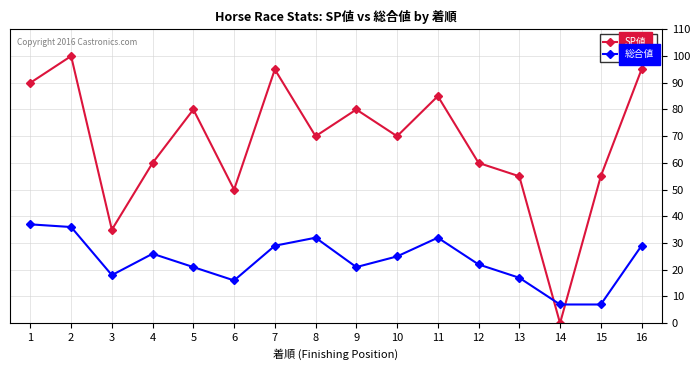

Where is 総合値 nearest to the value 22?

12